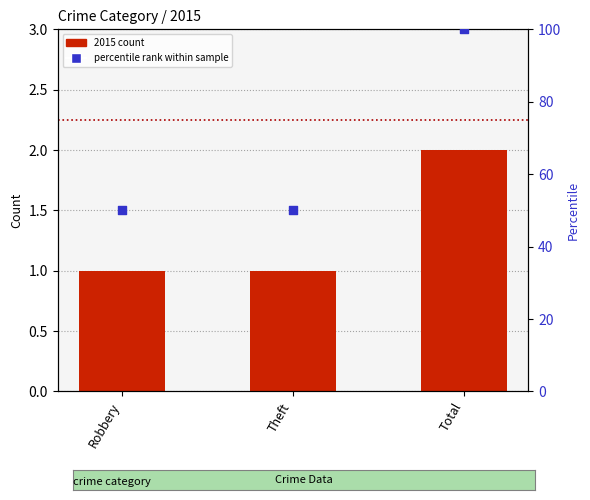

Which series reaches the maximum Y coordinate?

percentile rank within sample